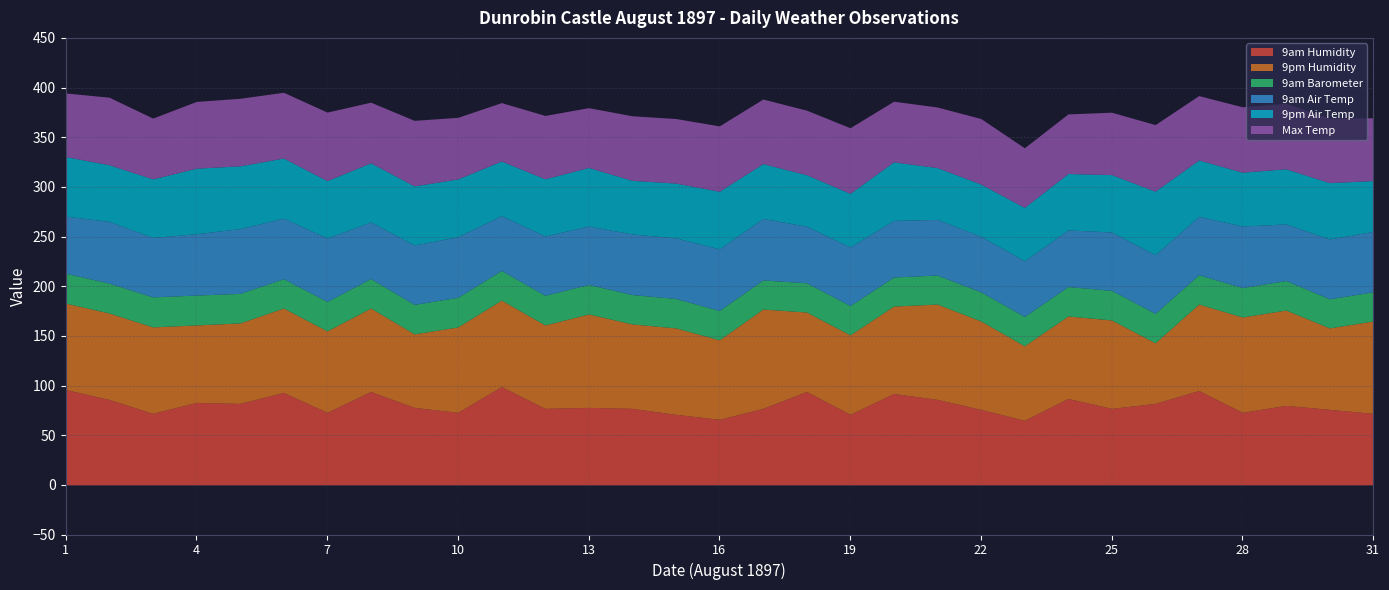

Does the chart have visible grid lines?

Yes